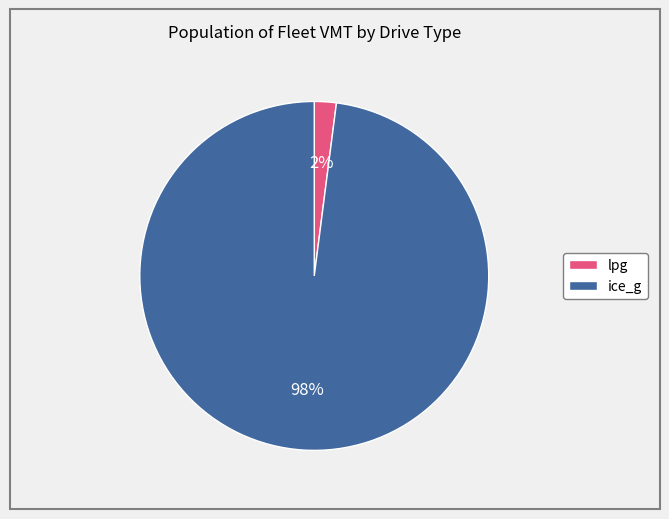

Which category has the smallest portion of the pie?

lpg